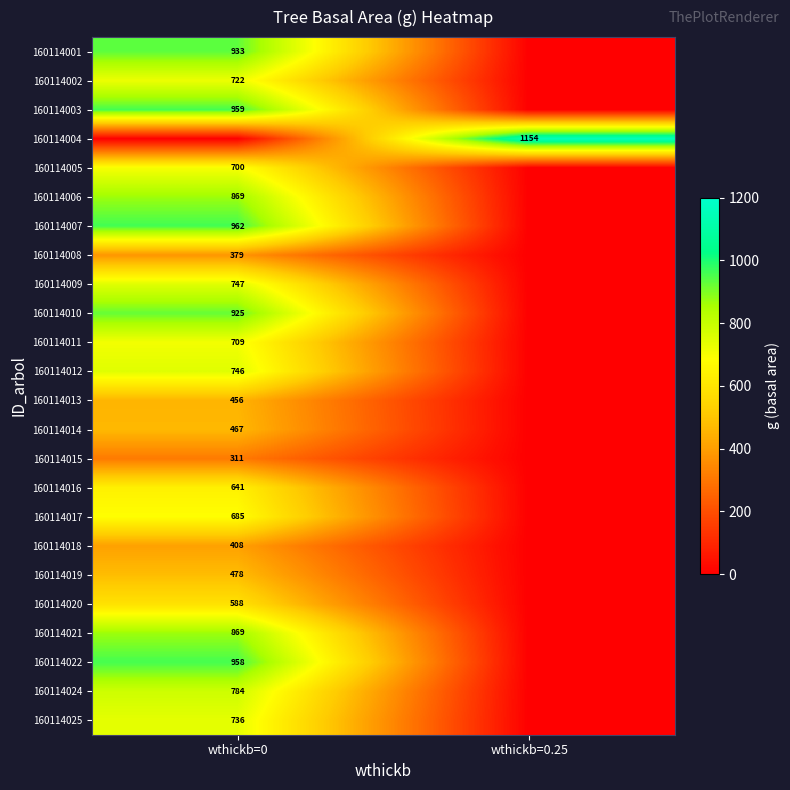

Is it true that 160114014 equals 736 at wthickb=0?

False